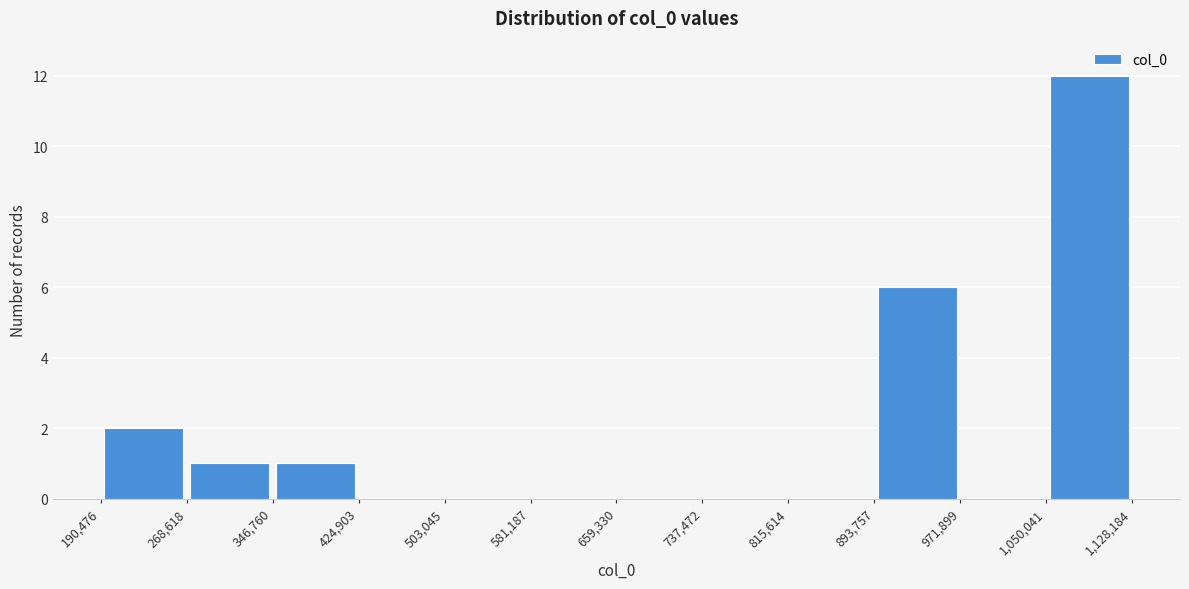

Reading left to right, list every bar in this chart as the range it spans on the x-axis followed by its height. The values are not printed on the chart, so give them approximately, as read against the axis.

190,476 to 268,618: 2
268,618 to 346,760: 1
346,760 to 424,903: 1
424,903 to 503,045: 0
503,045 to 581,187: 0
581,187 to 659,330: 0
659,330 to 737,472: 0
737,472 to 815,614: 0
815,614 to 893,757: 0
893,757 to 971,899: 6
971,899 to 1,050,041: 0
1,050,041 to 1,128,184: 12